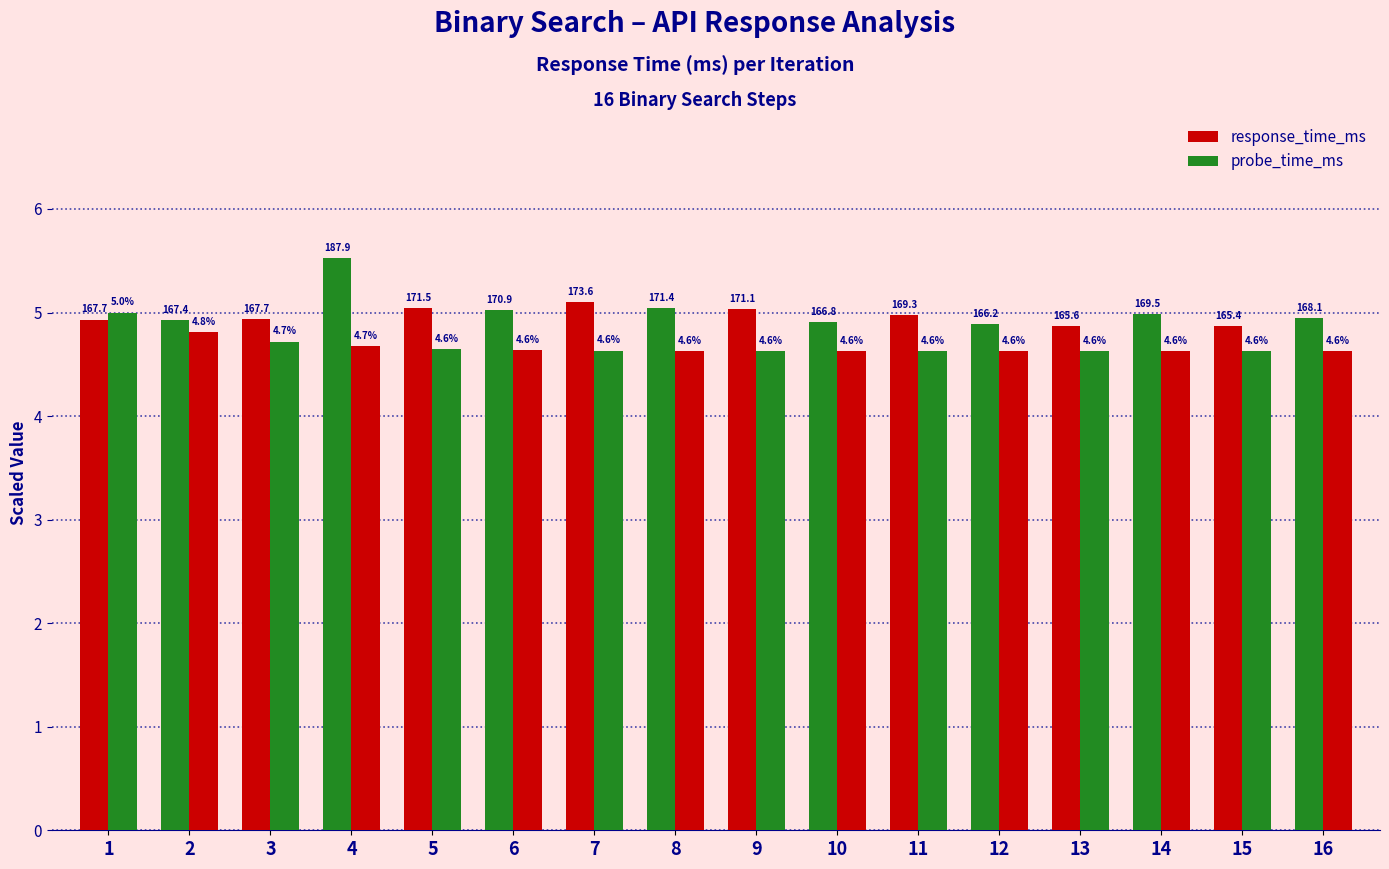

At which category is the sum across all series the highest?

4